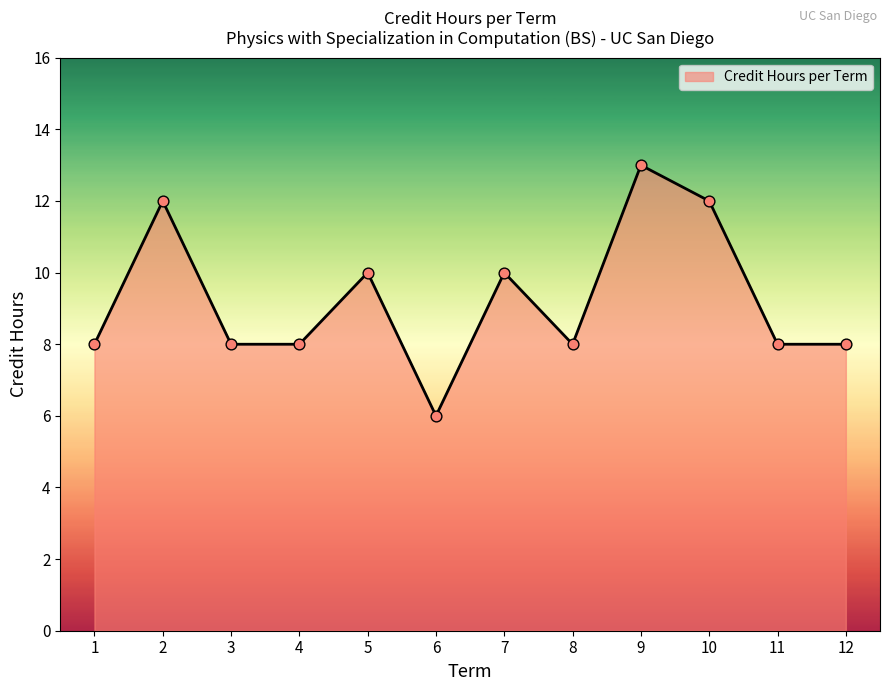

What is the change in value from 2 to 6?

-6